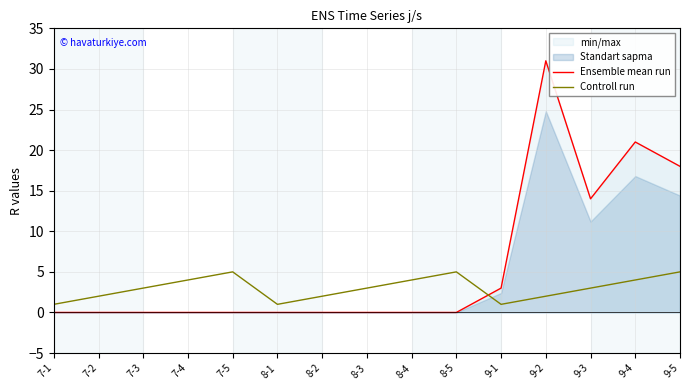

Which series changed the most between 7-1 and 7-5?

Controll run